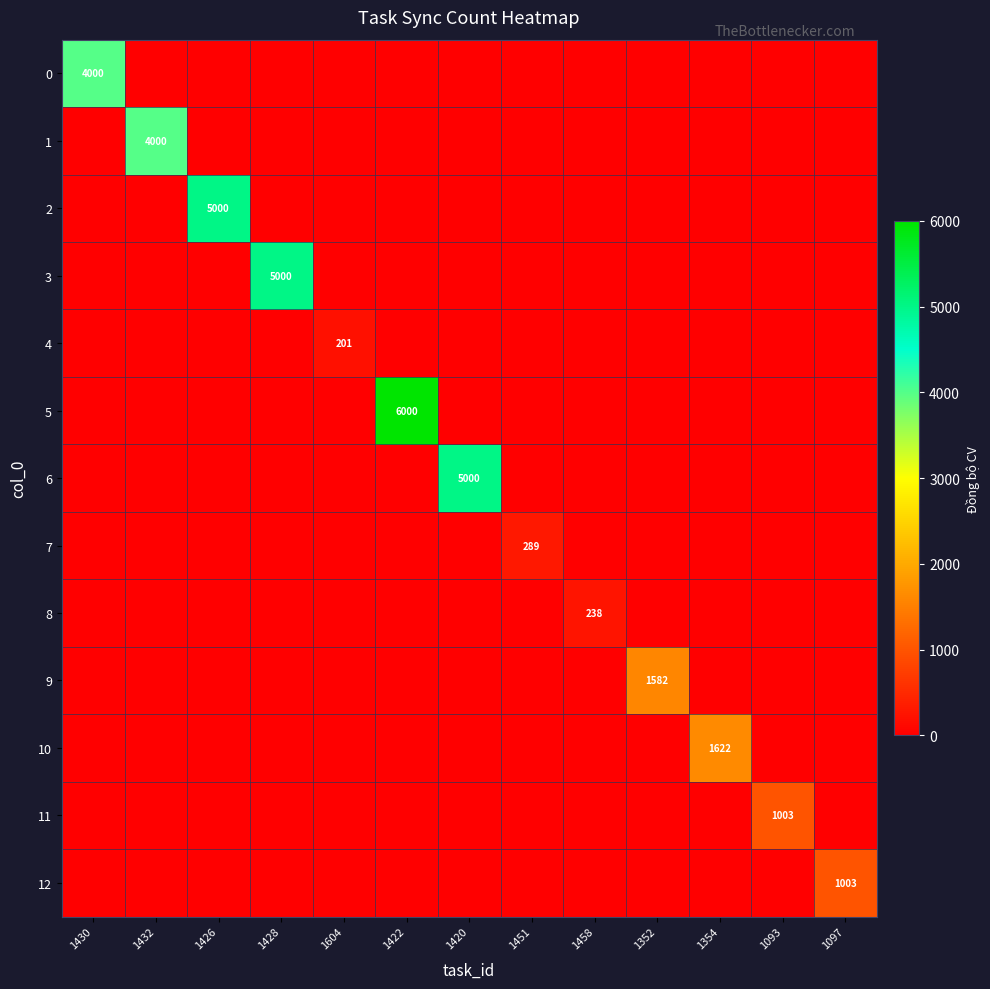

True or false: 8 has a value of 238 at 1458.

True